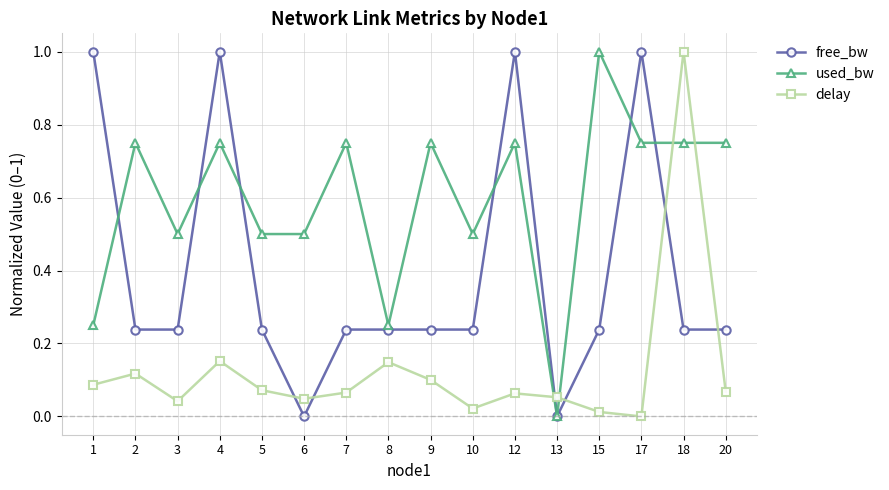

What is the sum of all free_bw values?

6.4